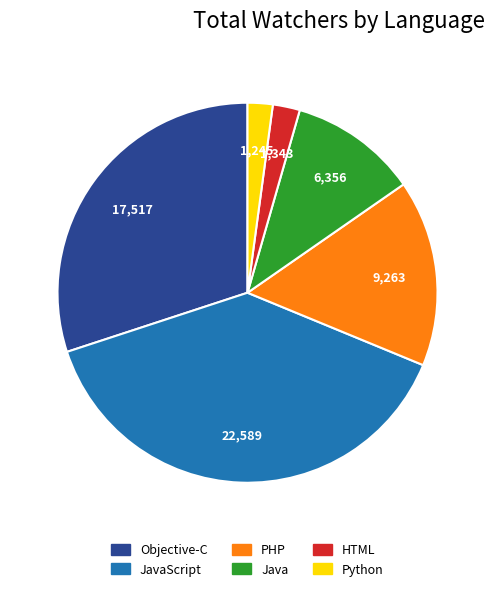

Is there any slice that represents more than half of the pie?

No